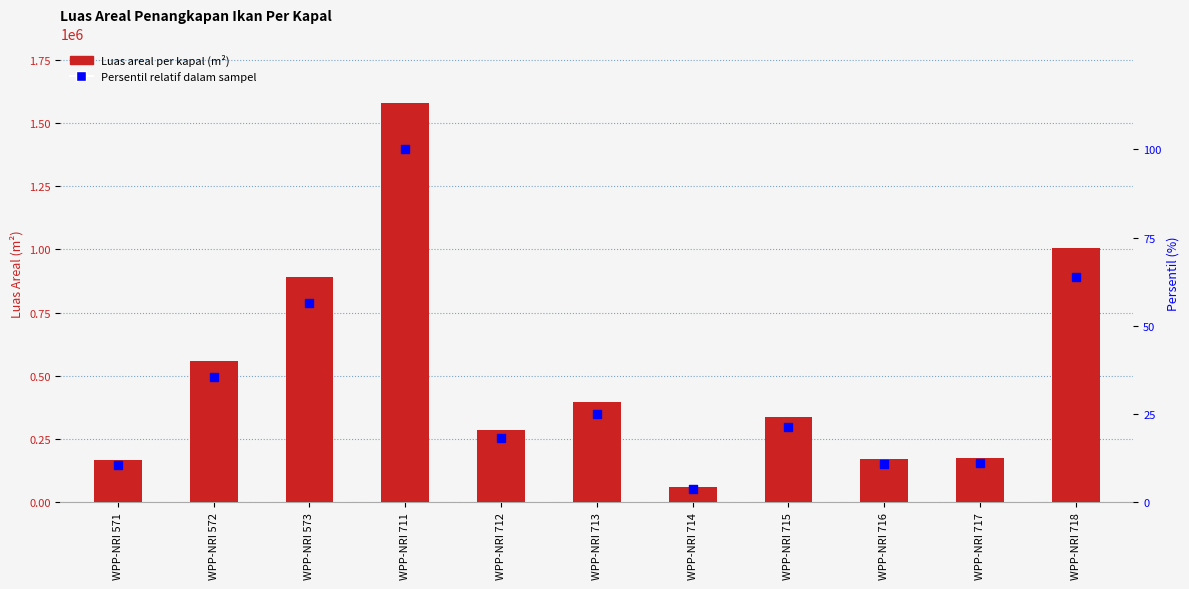

Which series has the widest spread of Y values?

Luas Areal Penangkapan Ikan Per Kapal (m2)